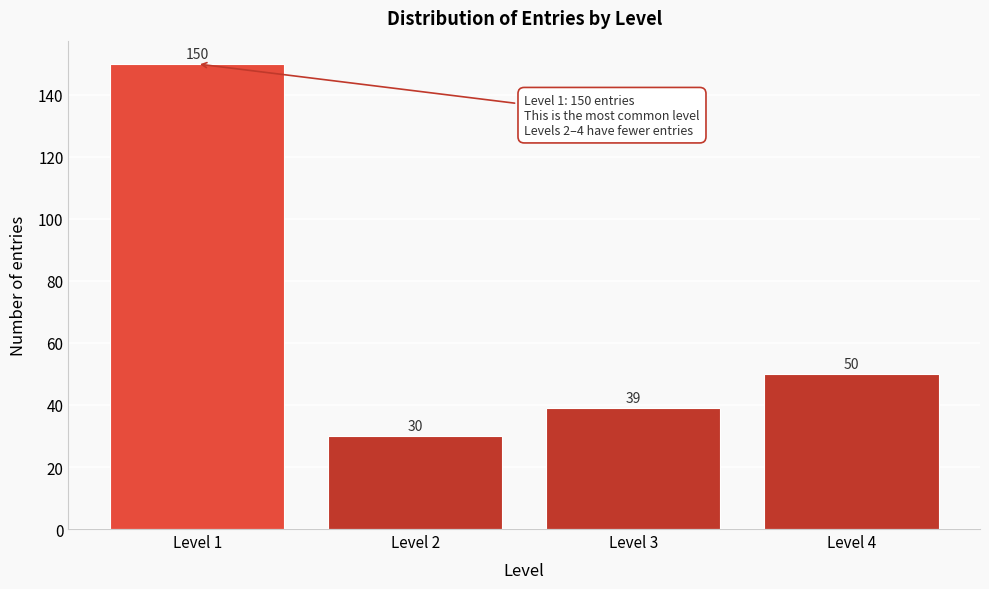

Reading left to right, transcribe all the data shown in this chart.

150	30	39	50